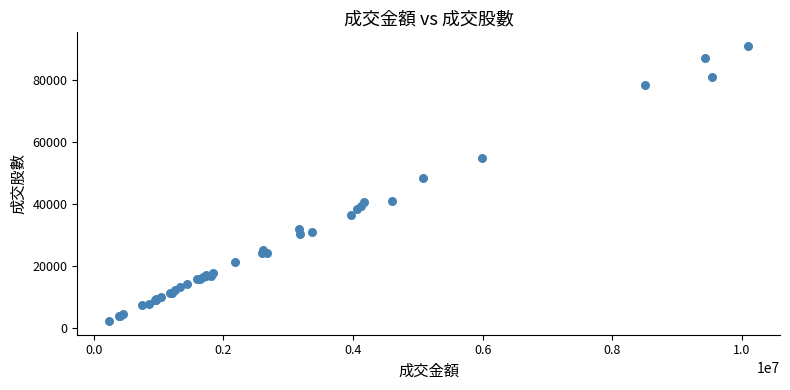

What Y value in the scatter plot is closest to 46575?

48391